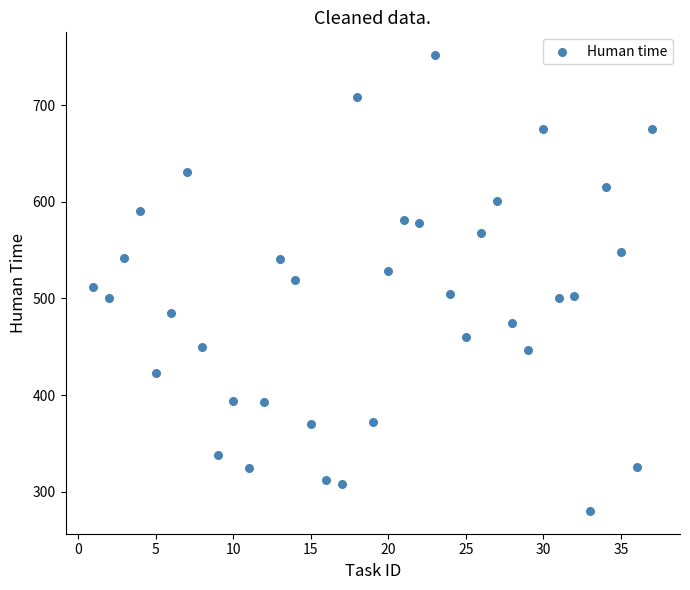

What is the range of Y values (max minus min)?

472